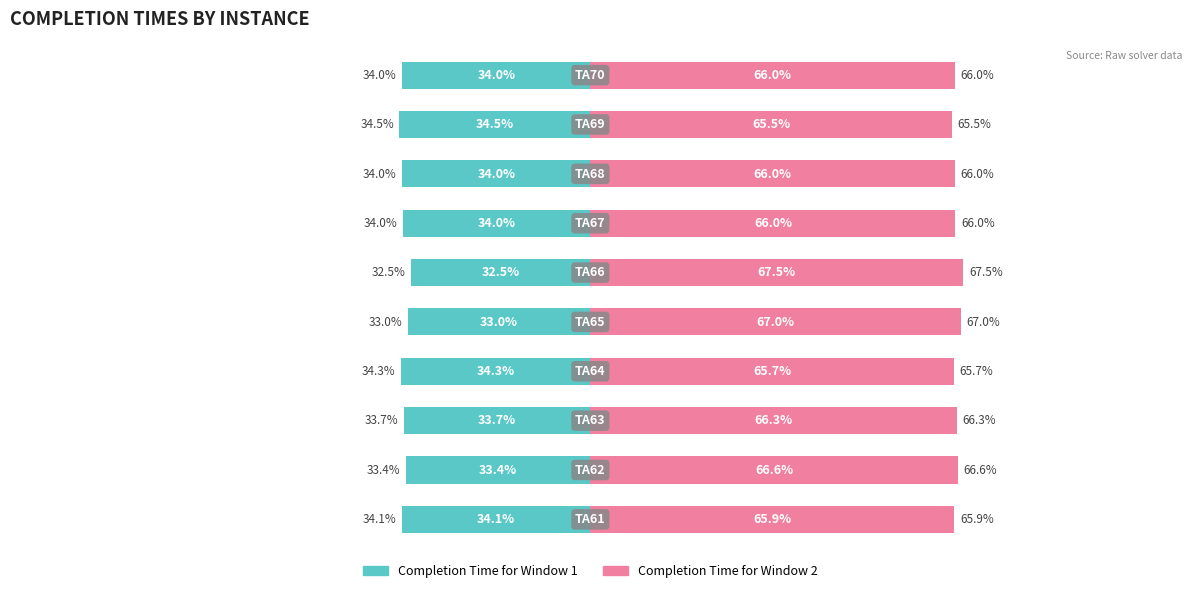

What is the approximate value of Completion Time for Window 1 at 3?

-34.3